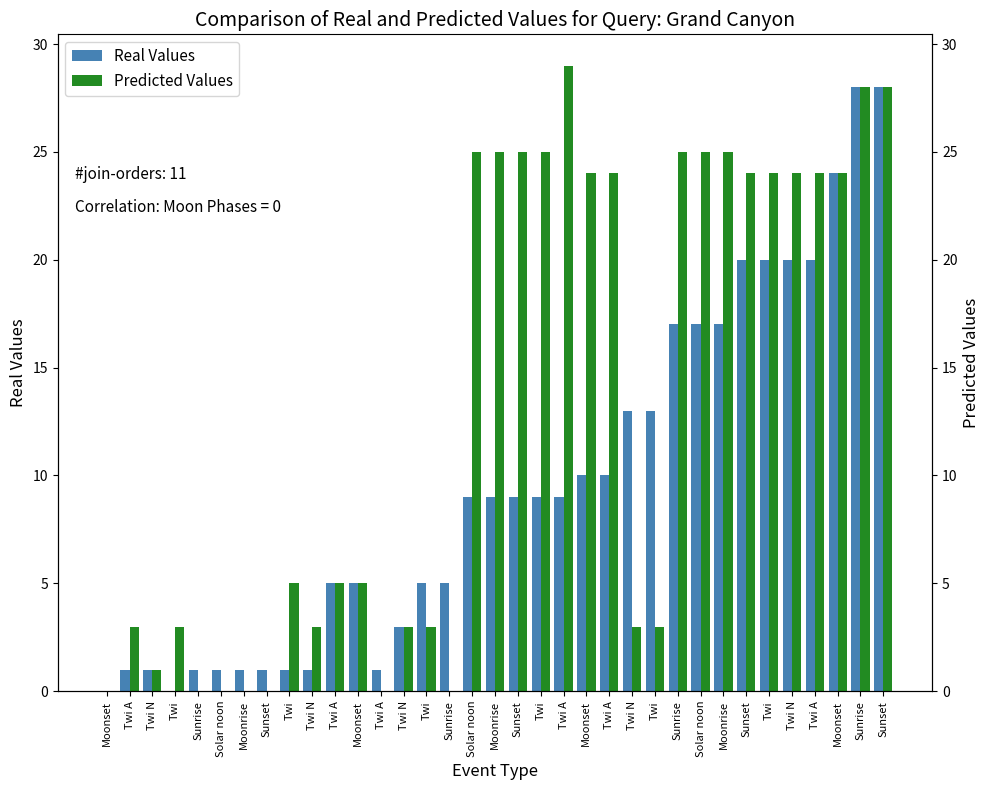

How many data points does each series have?

35